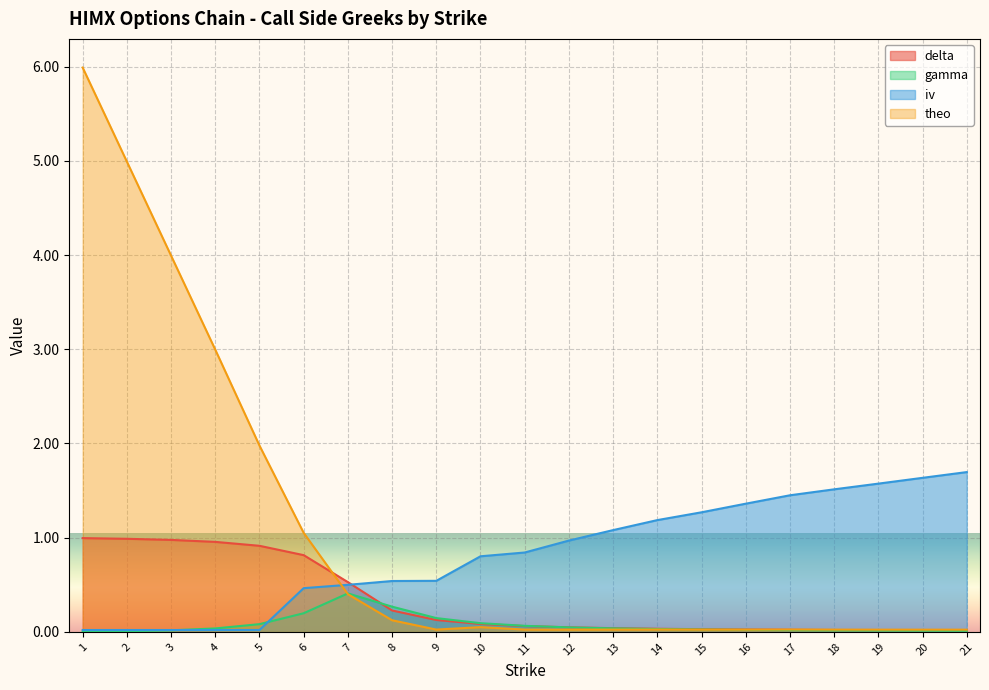

How many interior local valleys does the theo series have?

3